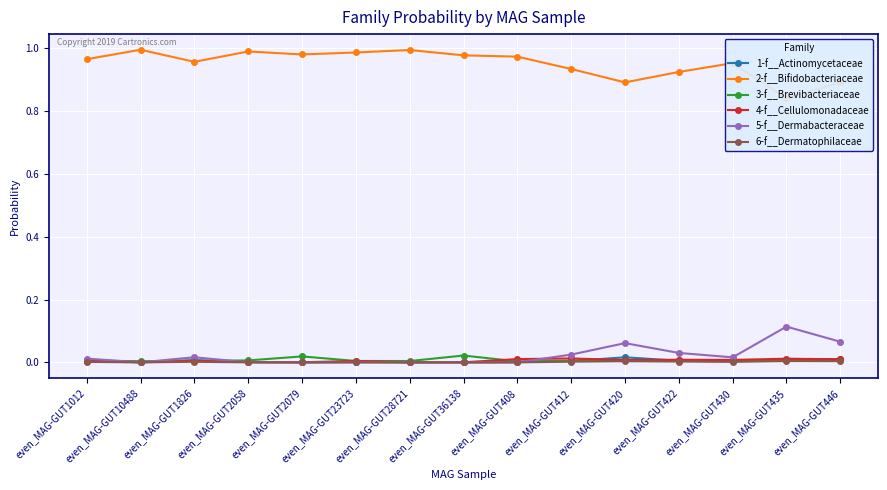

Does the chart display data point markers on the line(s)?

Yes